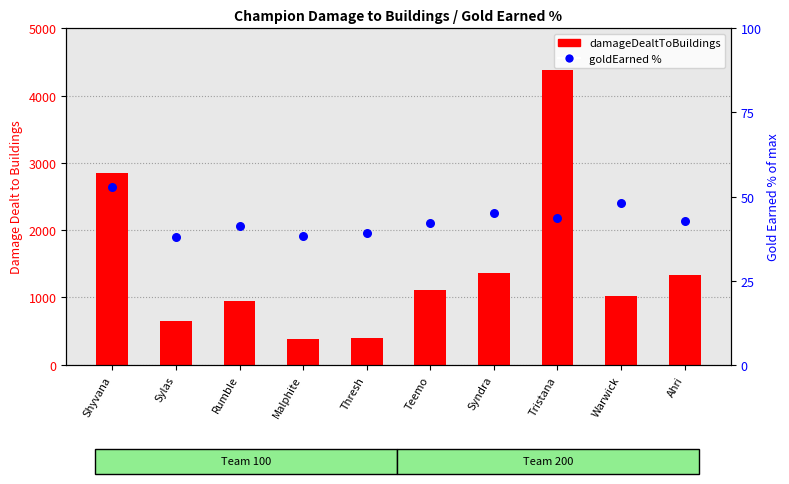

What is the change in value from Warwick to Ahri?

-5.4